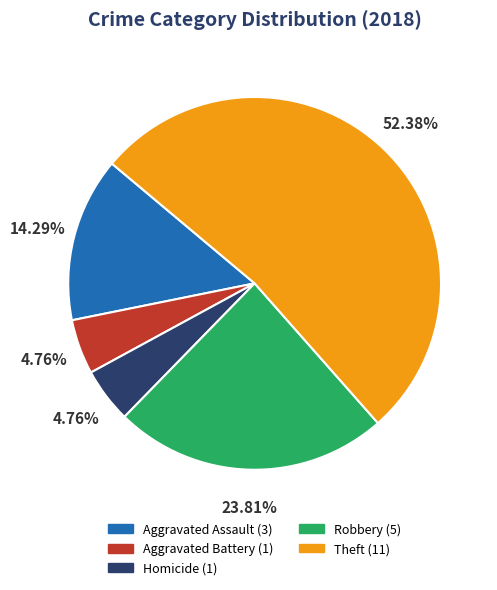

How many segments does this pie chart have?

5